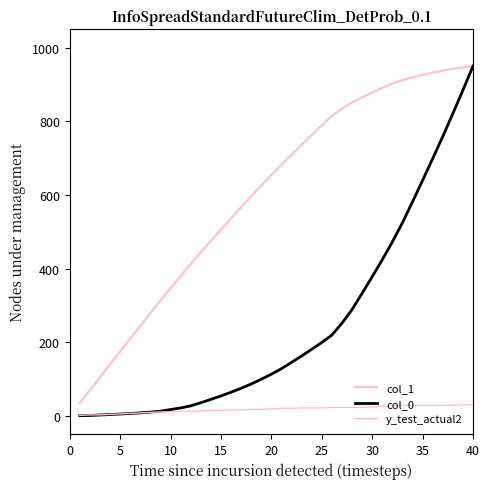

Does the chart display data point markers on the line(s)?

No